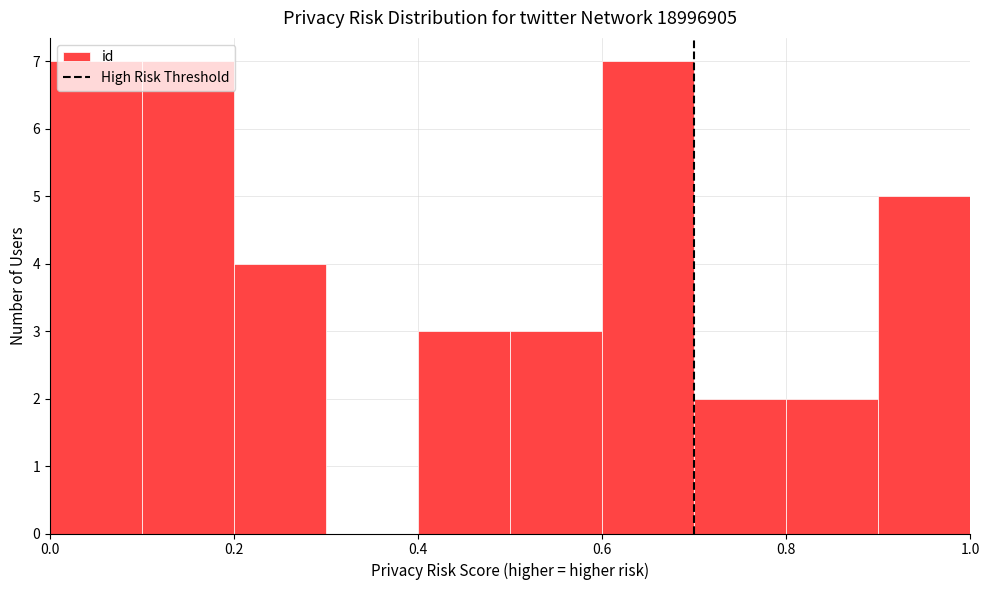

Reading left to right, transcribe this chart: for each bar, give the range it covers on the x-axis and its height. The values are not printed on the chart, so give them approximately, as read against the axis.

0.0 to 0.1: 7
0.1 to 0.2: 7
0.2 to 0.3: 4
0.3 to 0.4: 0
0.4 to 0.5: 3
0.5 to 0.6: 3
0.6 to 0.7: 7
0.7 to 0.8: 2
0.8 to 0.9: 2
0.9 to 1.0: 5